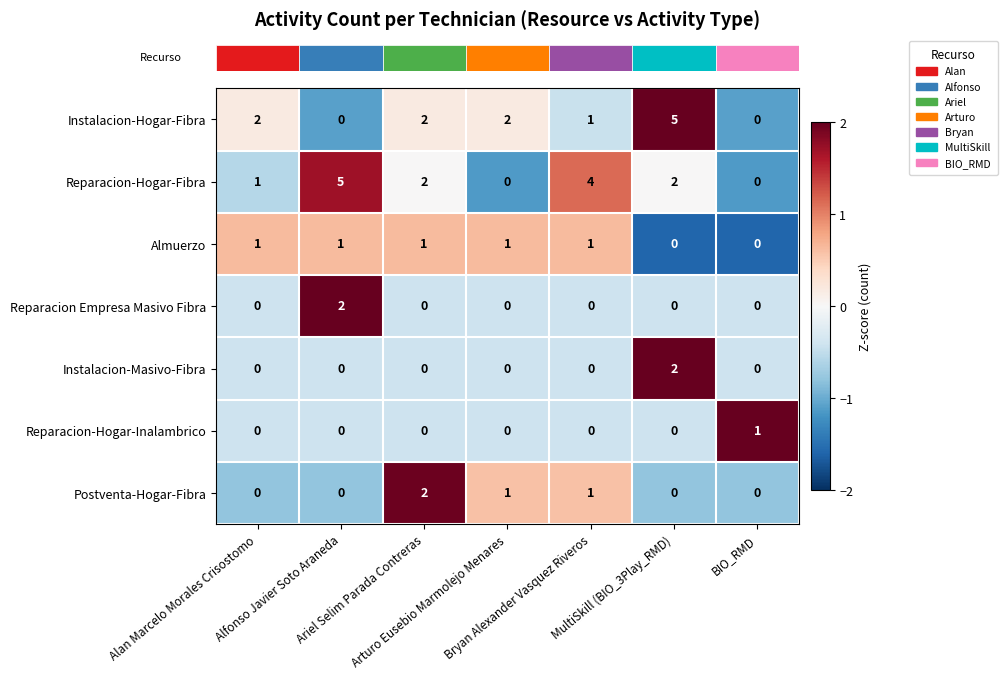

Count the Almuerzo values in the range 0 to 1.

7